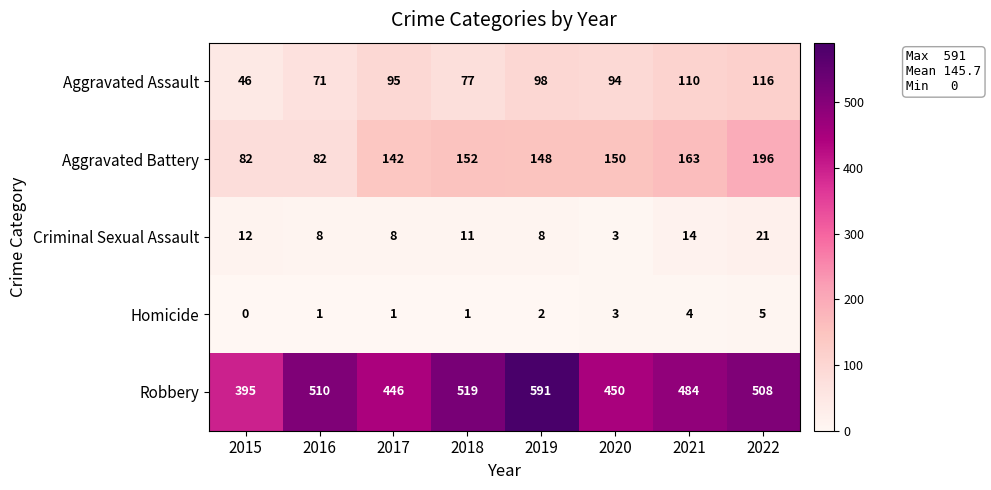

What is the difference between the second highest and minimum values in the Aggravated Battery series?

81